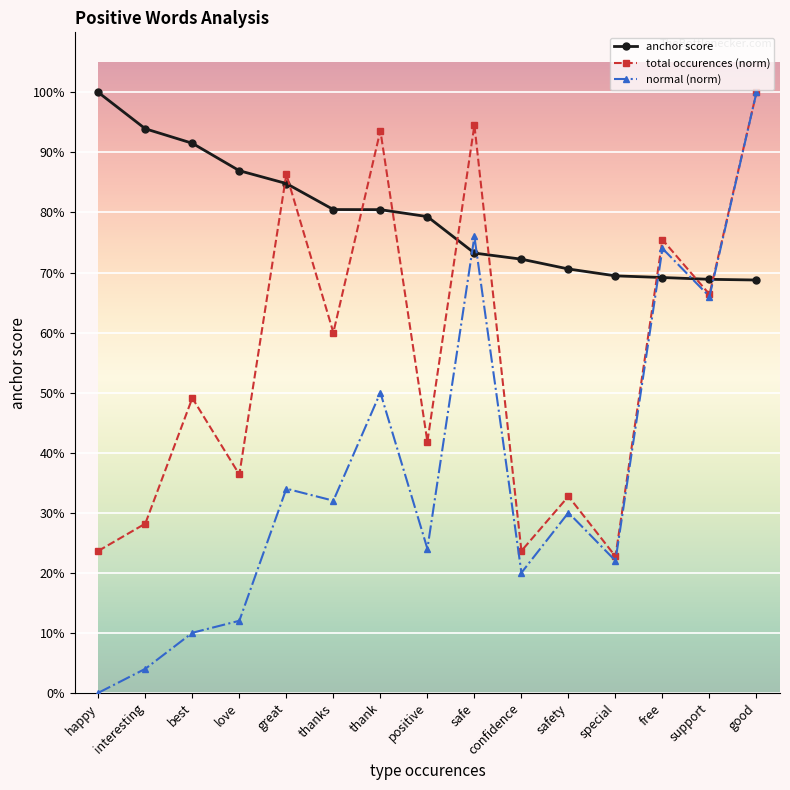

At which category does normal (norm) reach its first local peak?

great